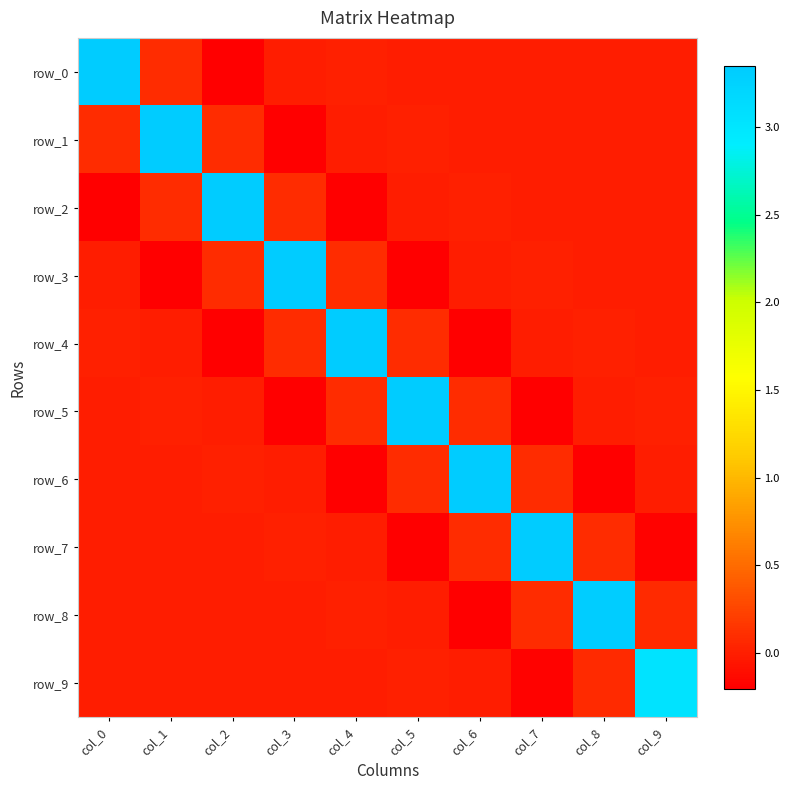

Between col_7 and col_8, which series saw the biggest shift?

row_7